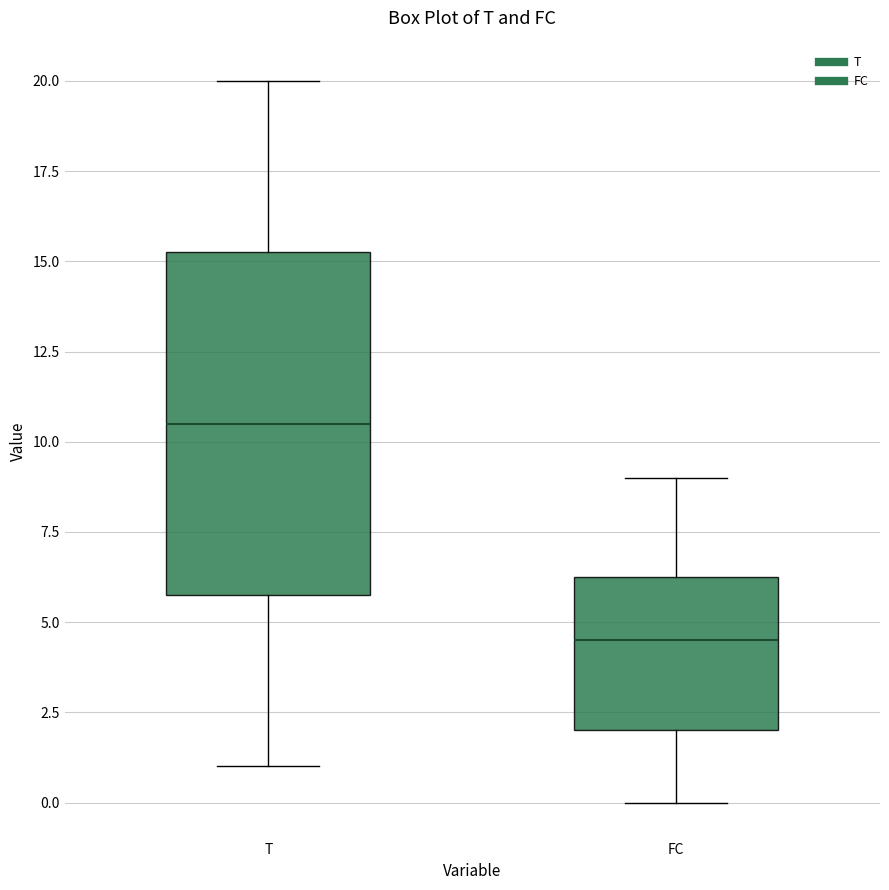

Where is the lower edge of the box for T on the y-axis? The values are not printed on the chart, so give them approximately, as read against the axis.

6.0